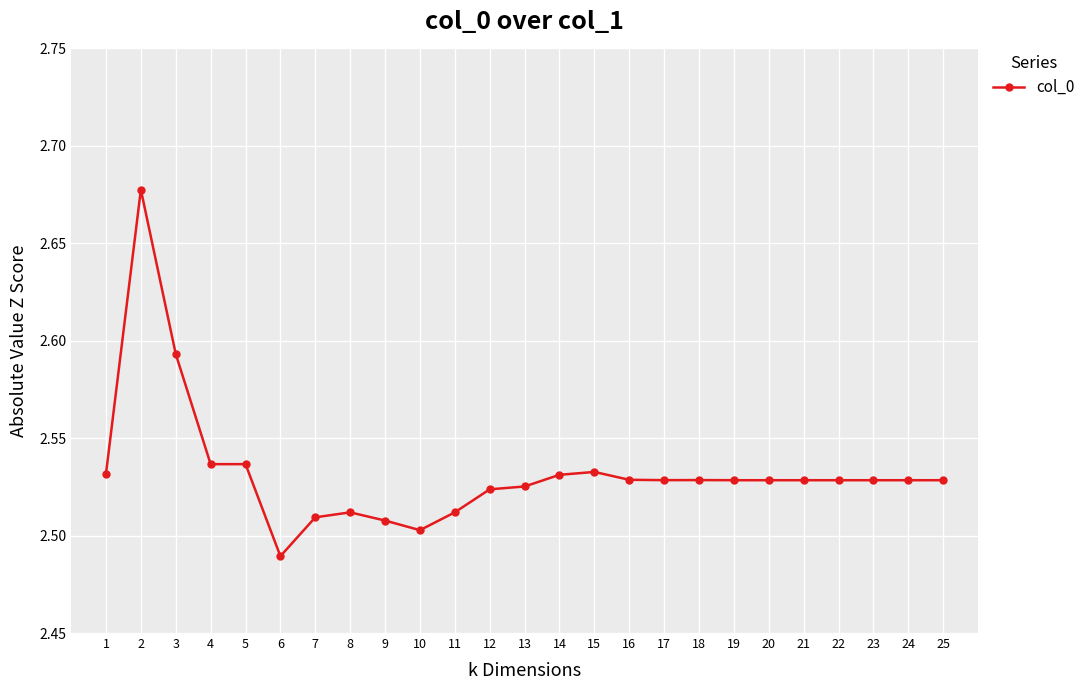

What is the change in value from 2 to 4?

-0.1